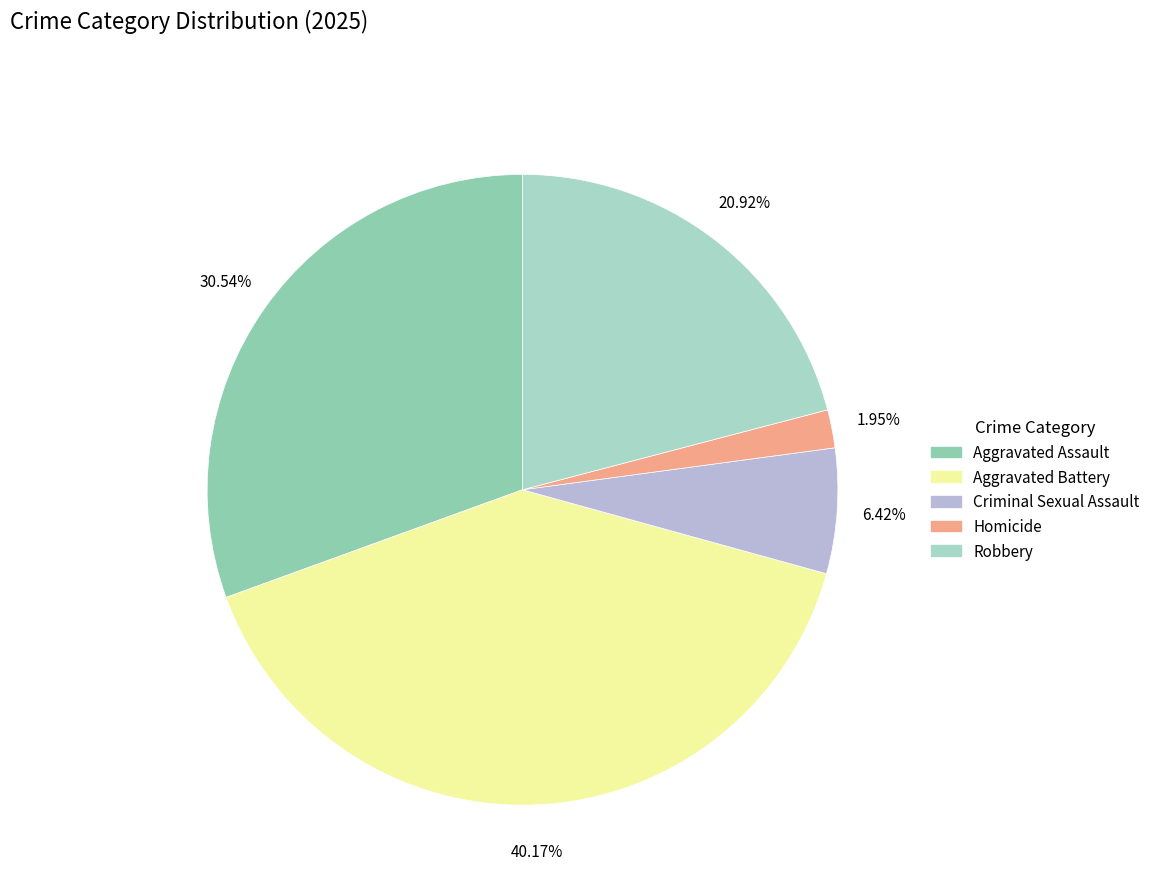

Between Homicide and Robbery, which is larger?

Robbery